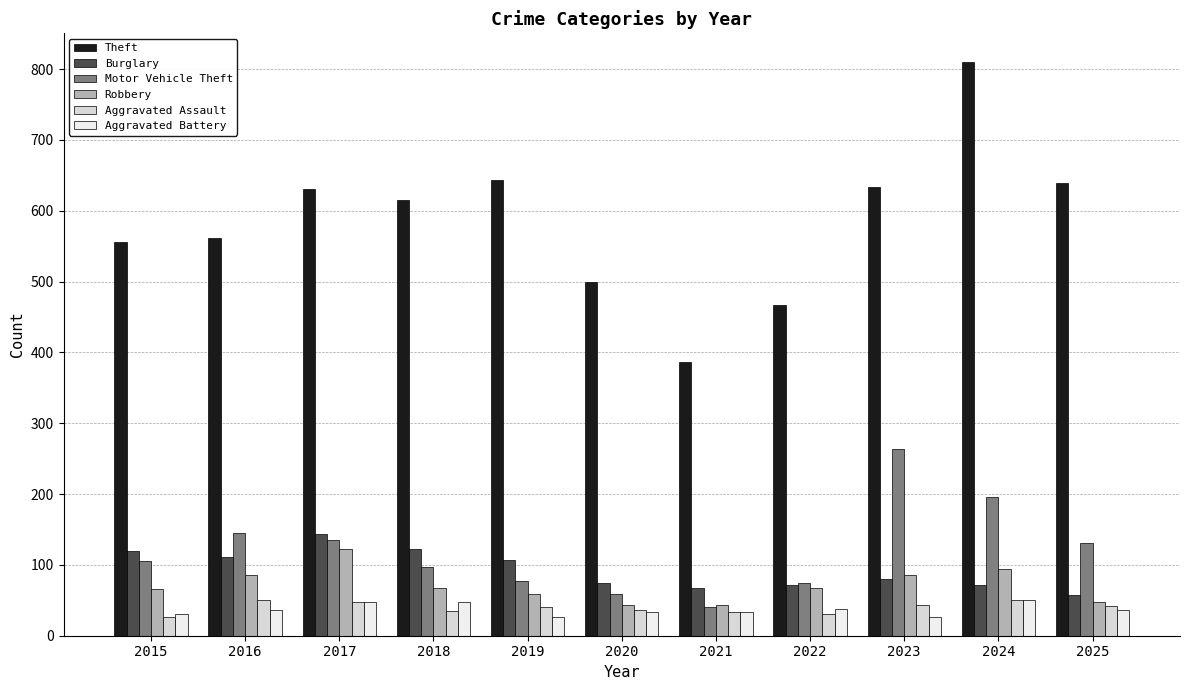

List the series in order of their peak value, highest first.

Theft, Motor Vehicle Theft, Burglary, Robbery, Aggravated Assault, Aggravated Battery